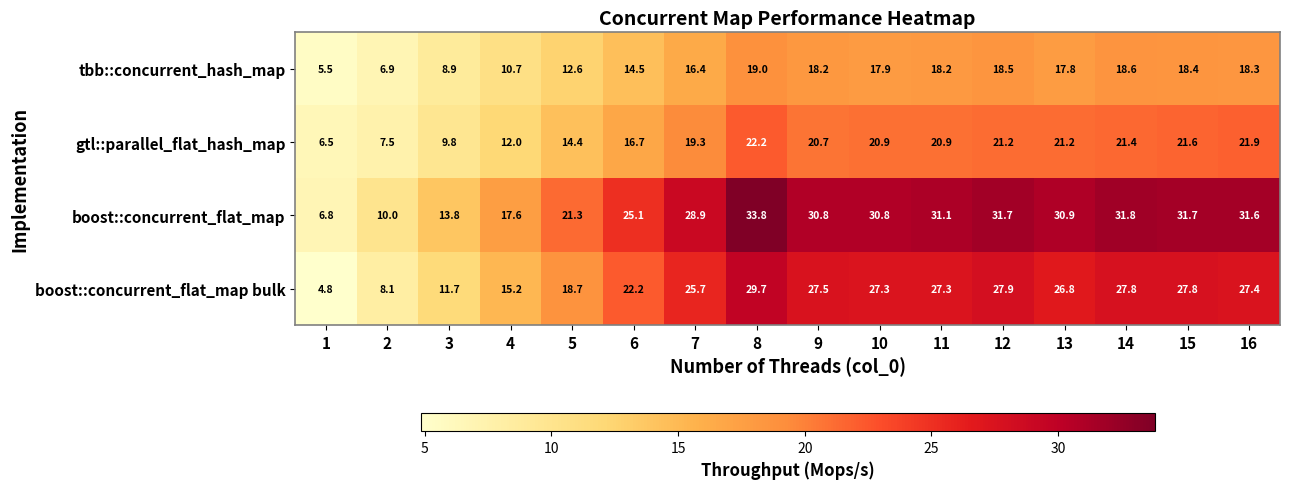

What is the difference between the gtl::parallel_flat_hash_map values at 10 and 2?

13.4